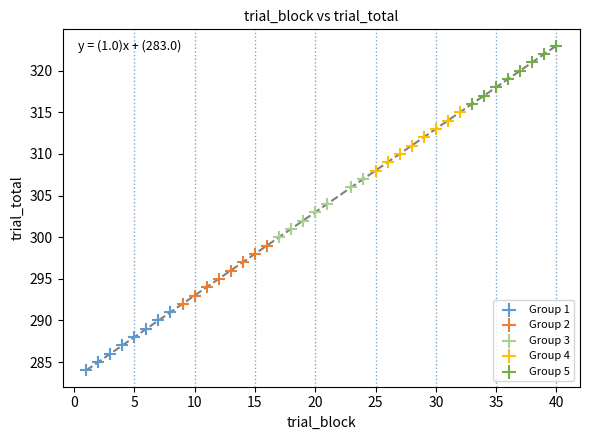

Which series contains the highest Y value?

Group 5